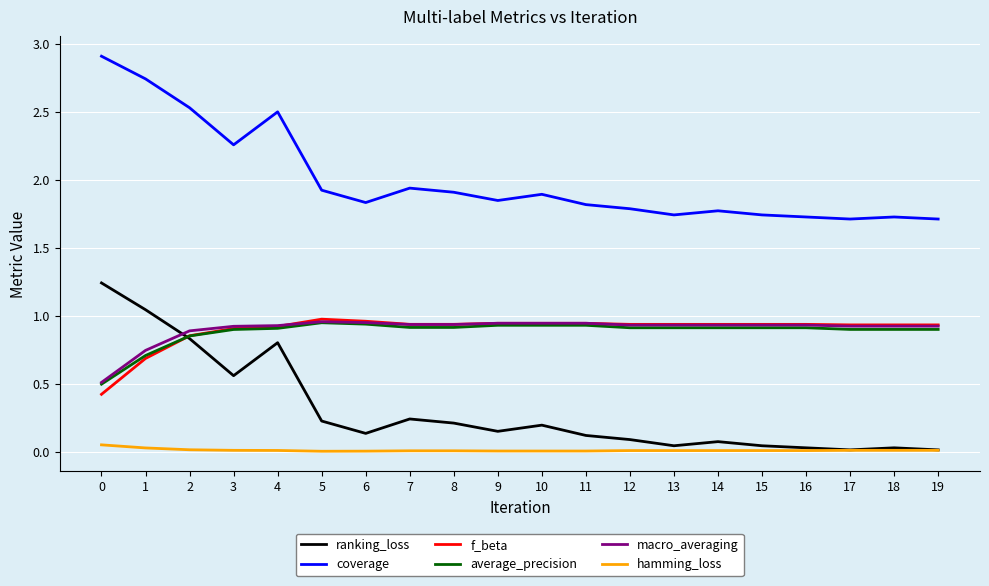

Does the chart have visible grid lines?

Yes